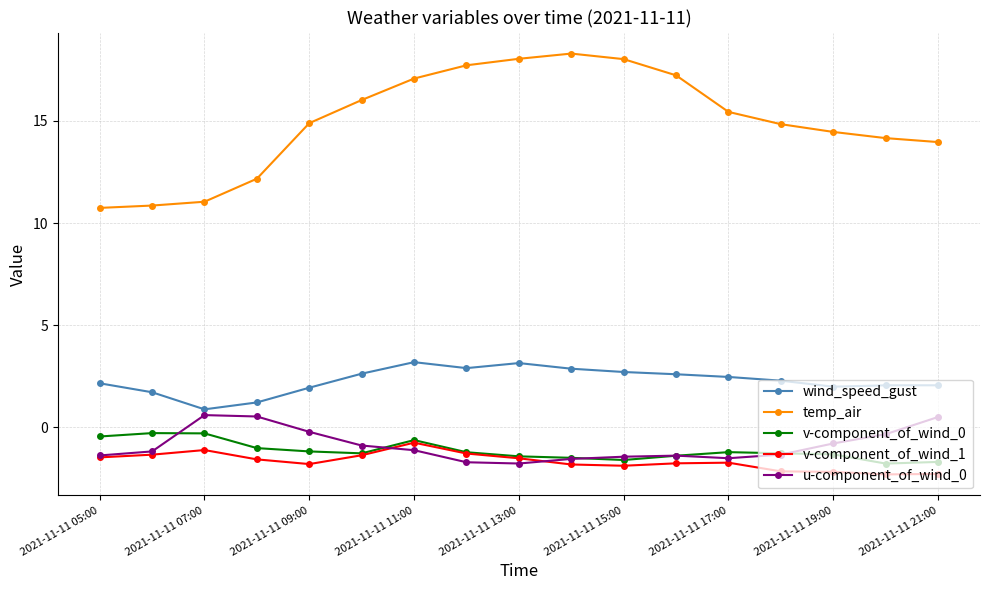

Which series has the widest spread of values?

temp_air